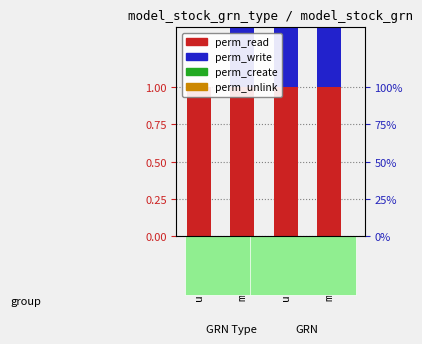

The perm_read series shows 1 at mngt_002. True or false?

True